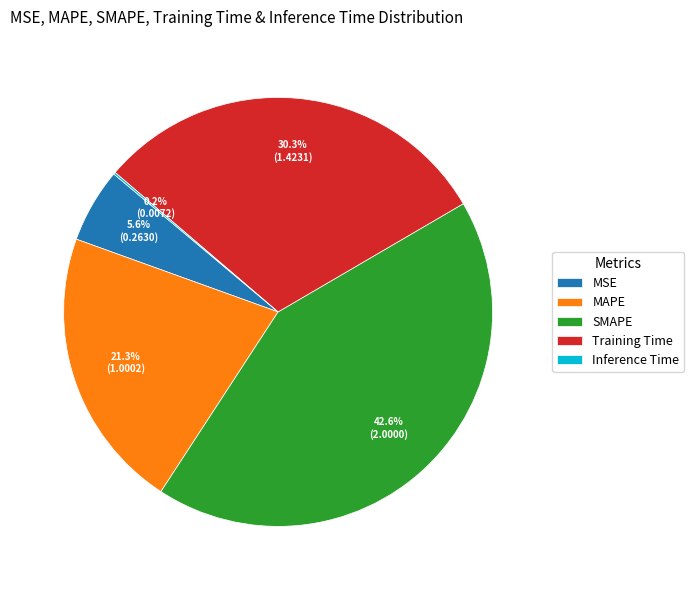

Which has a higher value, MSE or MAPE?

MAPE